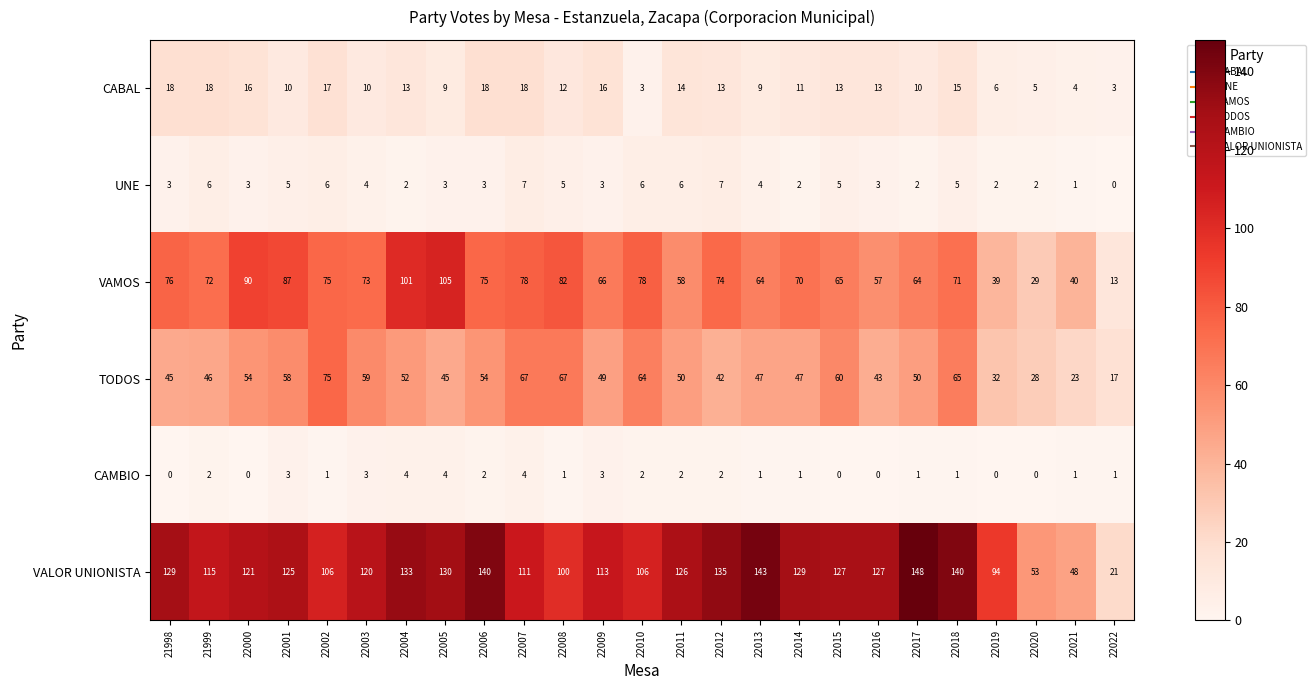

Which series has the largest range (max minus min)?

VALOR UNIONISTA